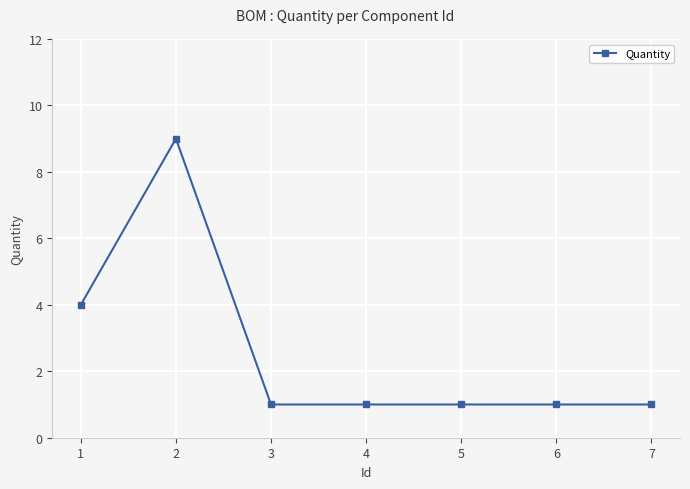

What is the greatest value displayed?

9